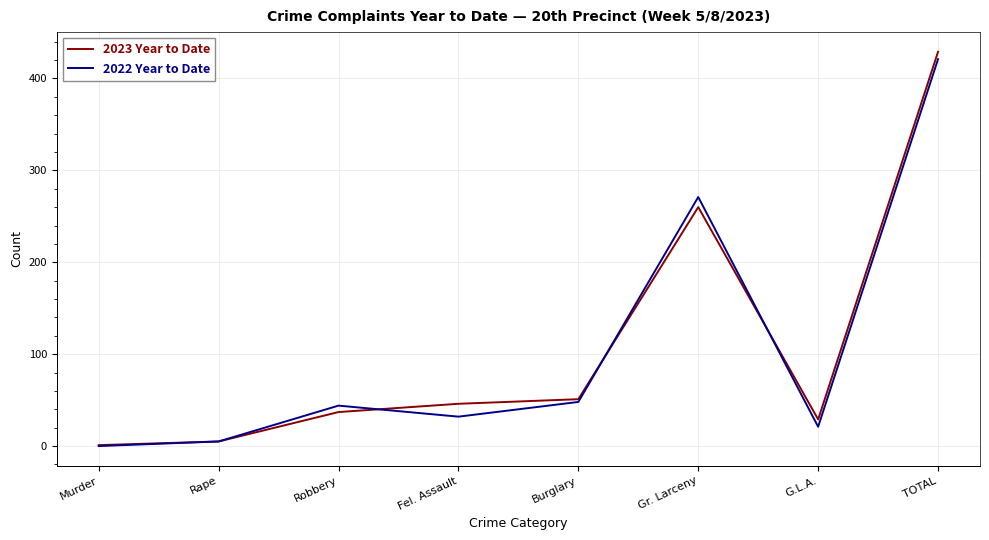

Is the value of 2022 Year to Date at Gr. Larceny greater than the value of 2023 Year to Date at TOTAL?

No